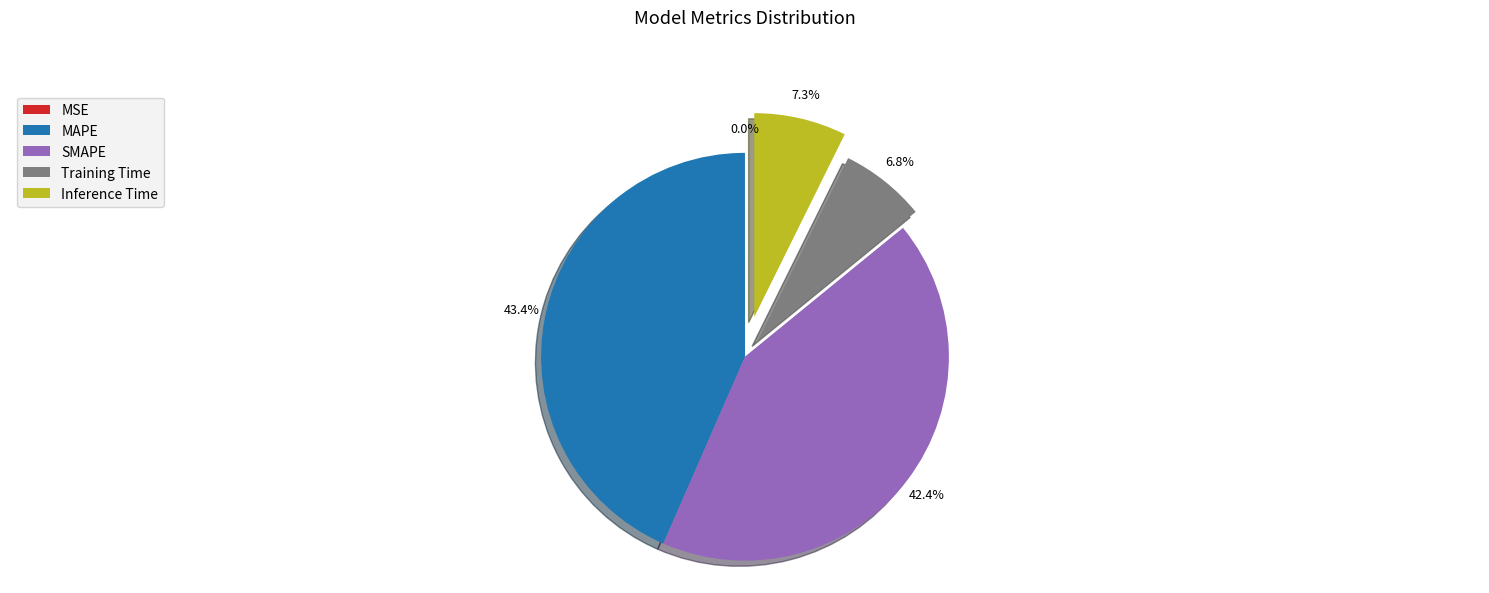

Which category has the biggest portion of the pie?

MAPE